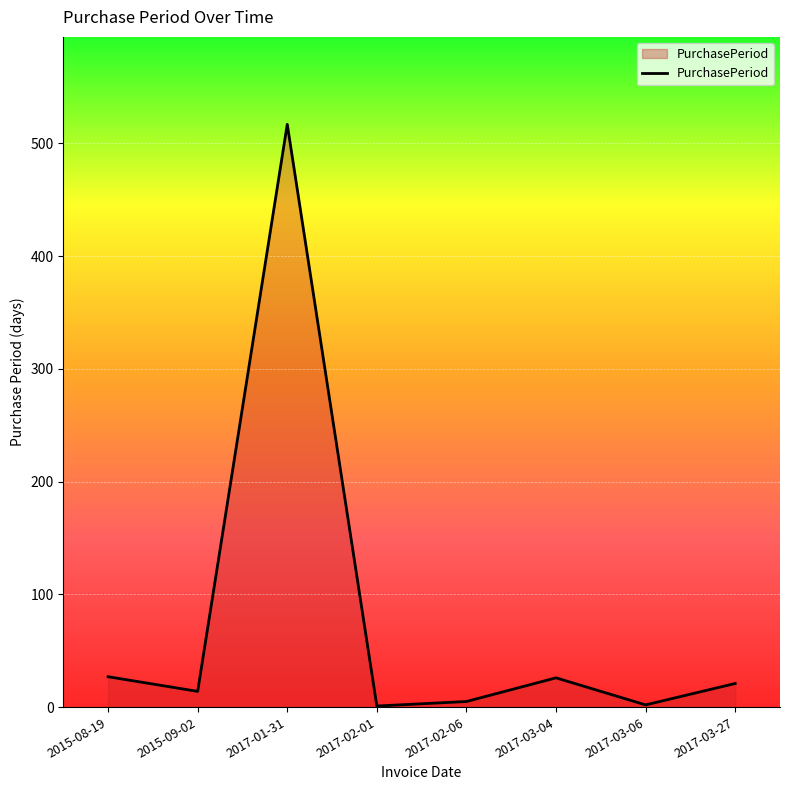

At which category does the data reach its first local valley?

2015-09-02